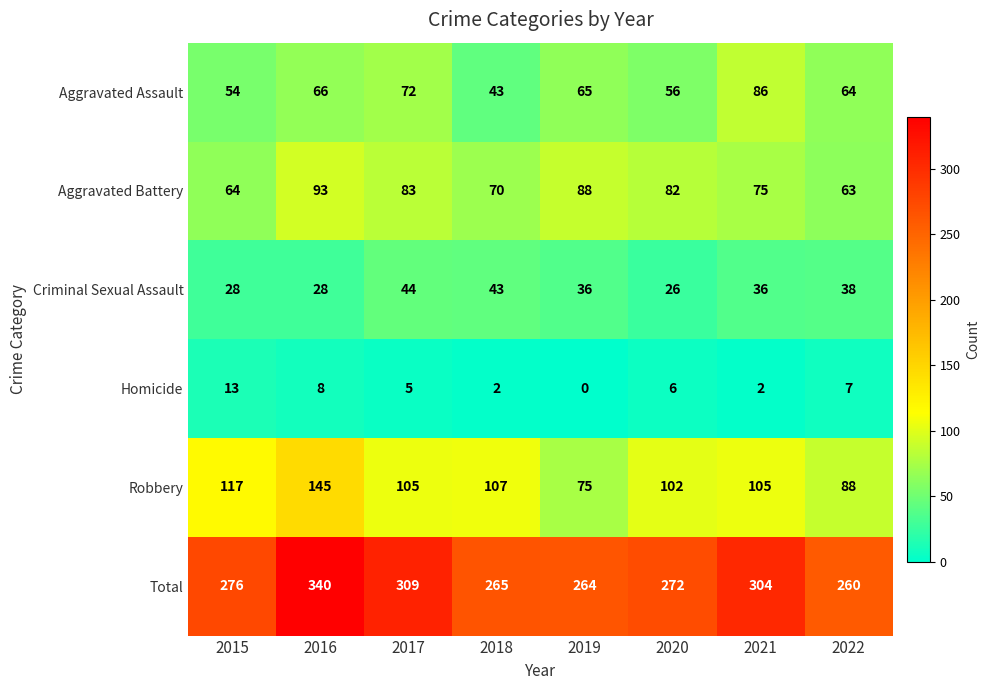

Which series has the largest total across all categories?

Total